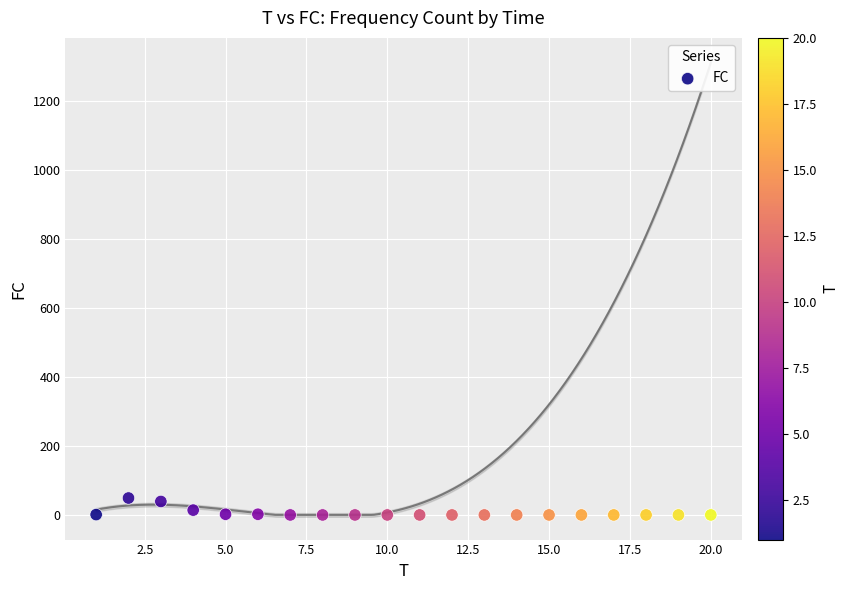

What is the range of Y values (max minus min)?

49